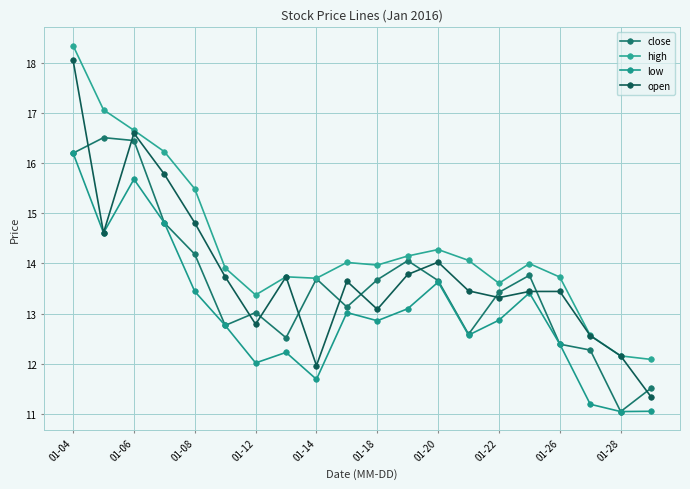

True or false: close and low cross at least once.

False